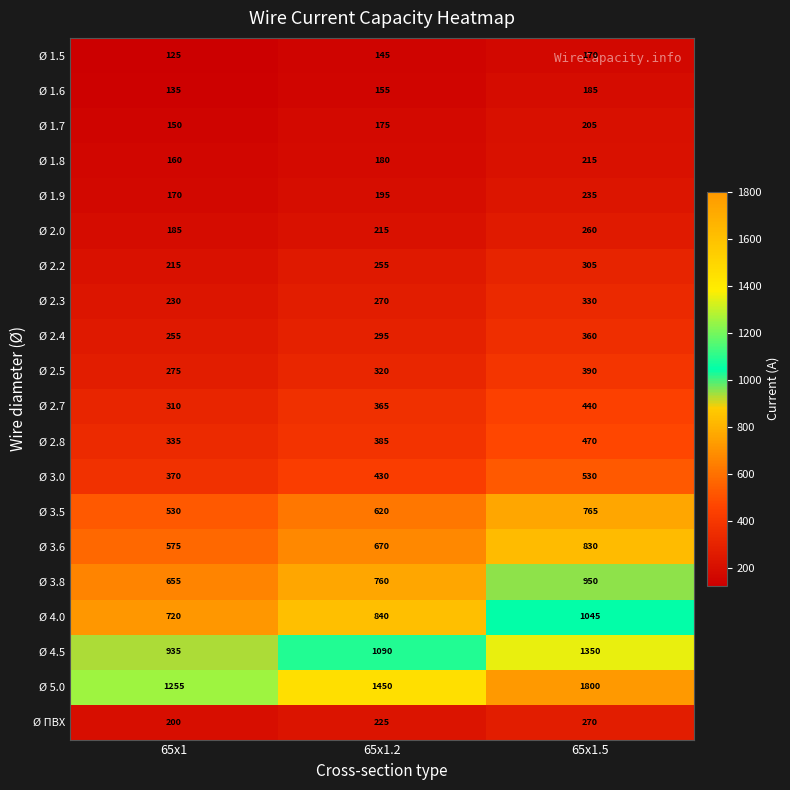

Count the Ø 1.8 values in the range 160 to 215.

3